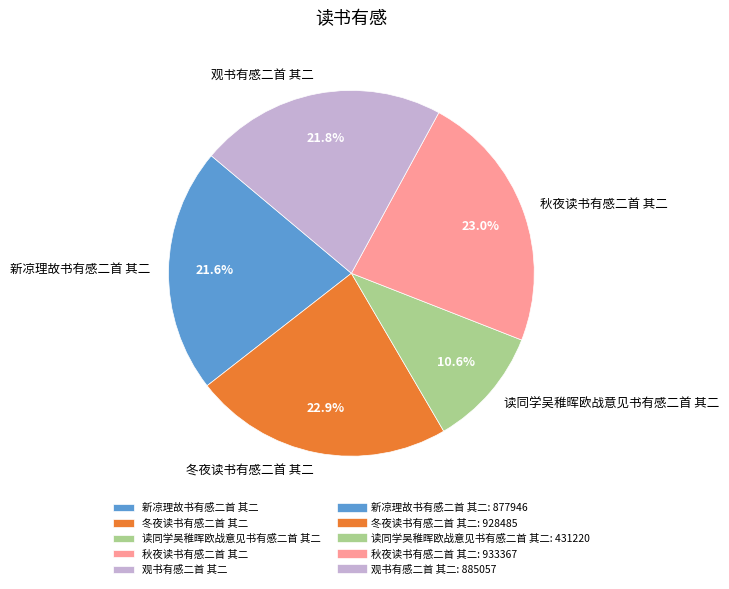

Is there any slice that represents more than half of the pie?

No